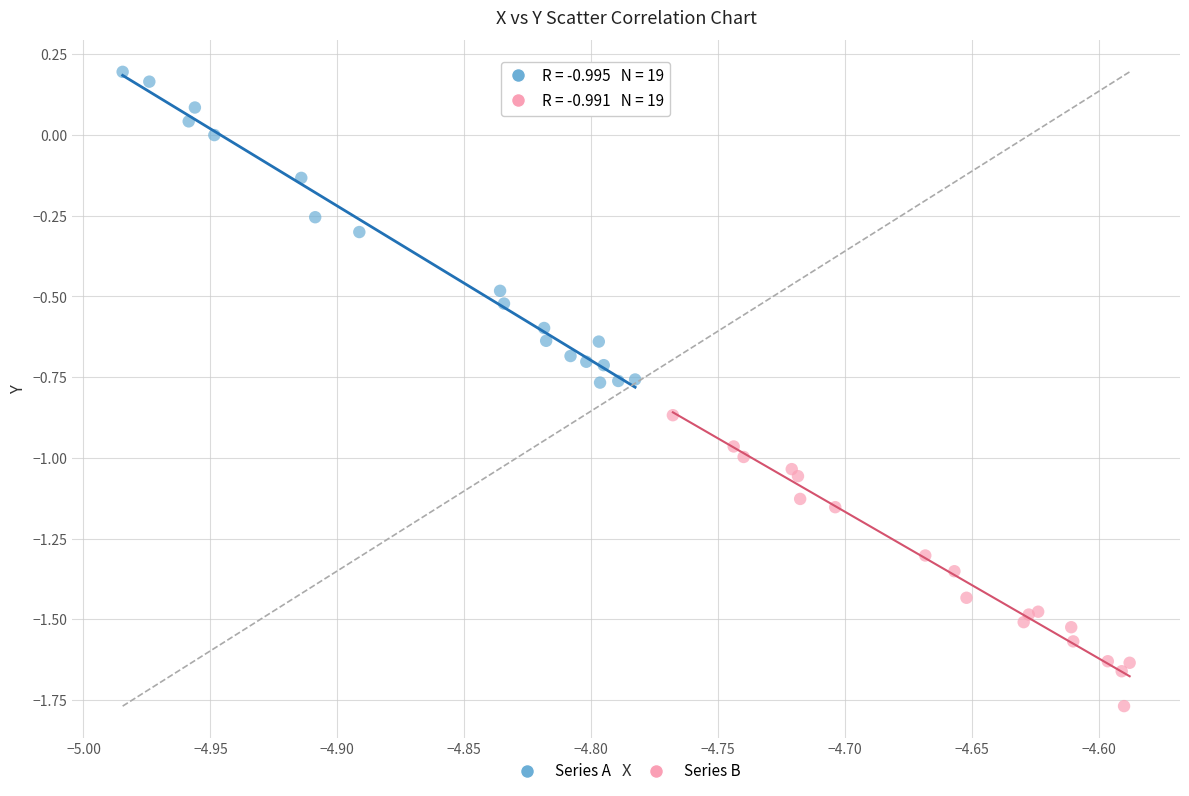

Which series reaches the maximum Y coordinate?

Series A